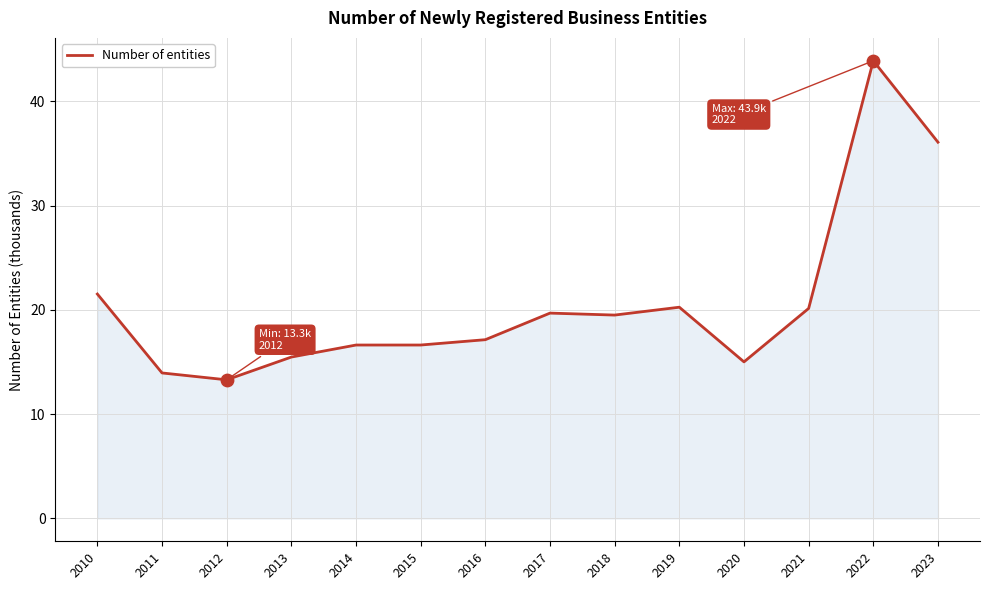

Which has a higher value, 2013 or 2018?

2018